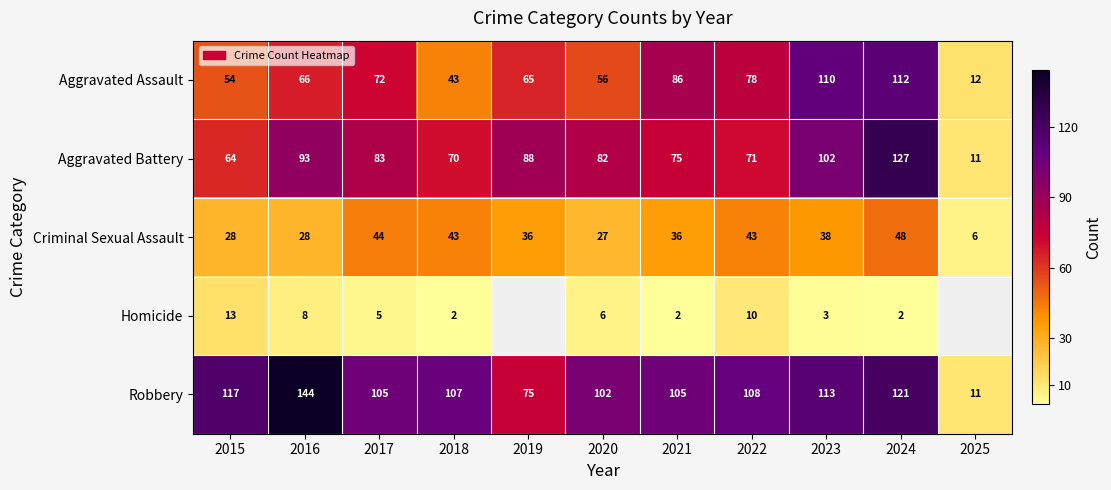

What is the maximum value for Aggravated Assault?

112